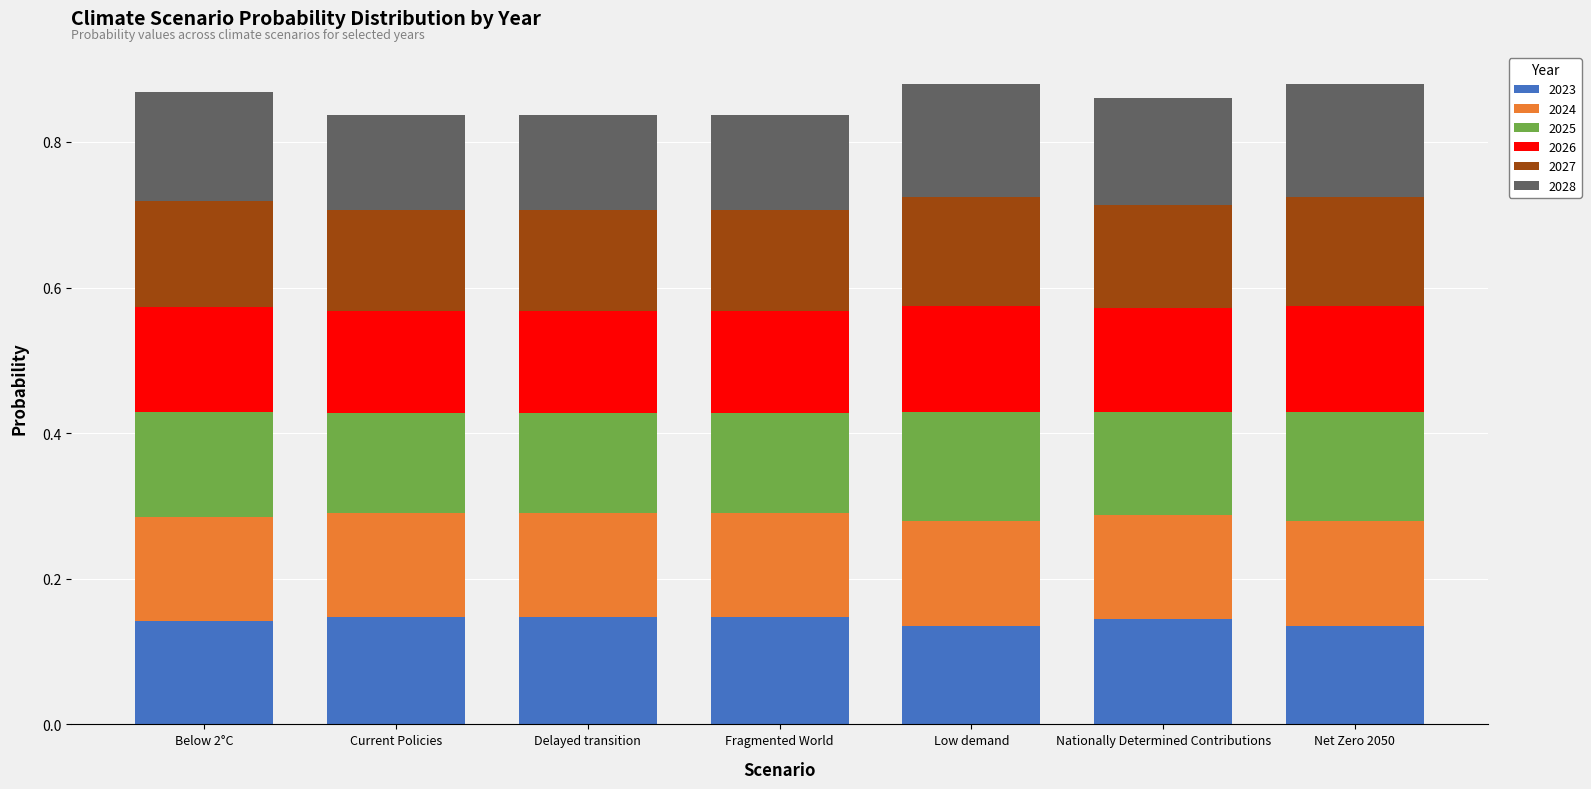

What is the total value across all series at Fragmented World?

0.8